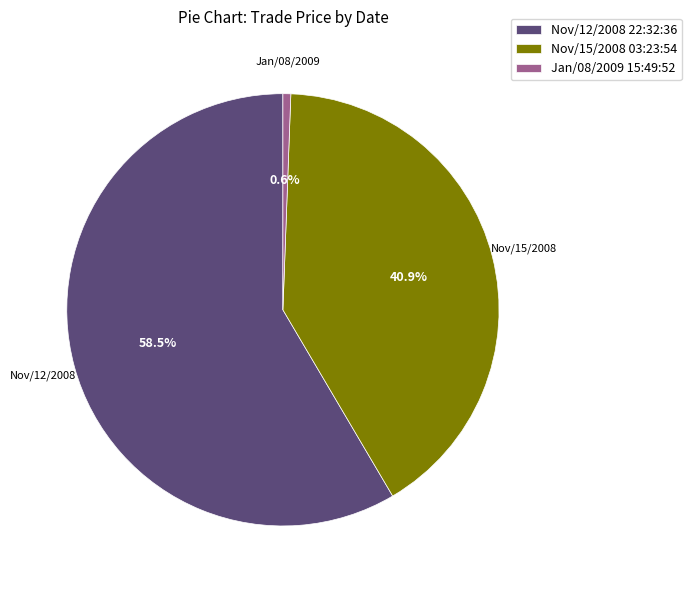

Between Nov/12/2008 22:32:36 and Nov/15/2008 03:23:54, which is larger?

Nov/12/2008 22:32:36